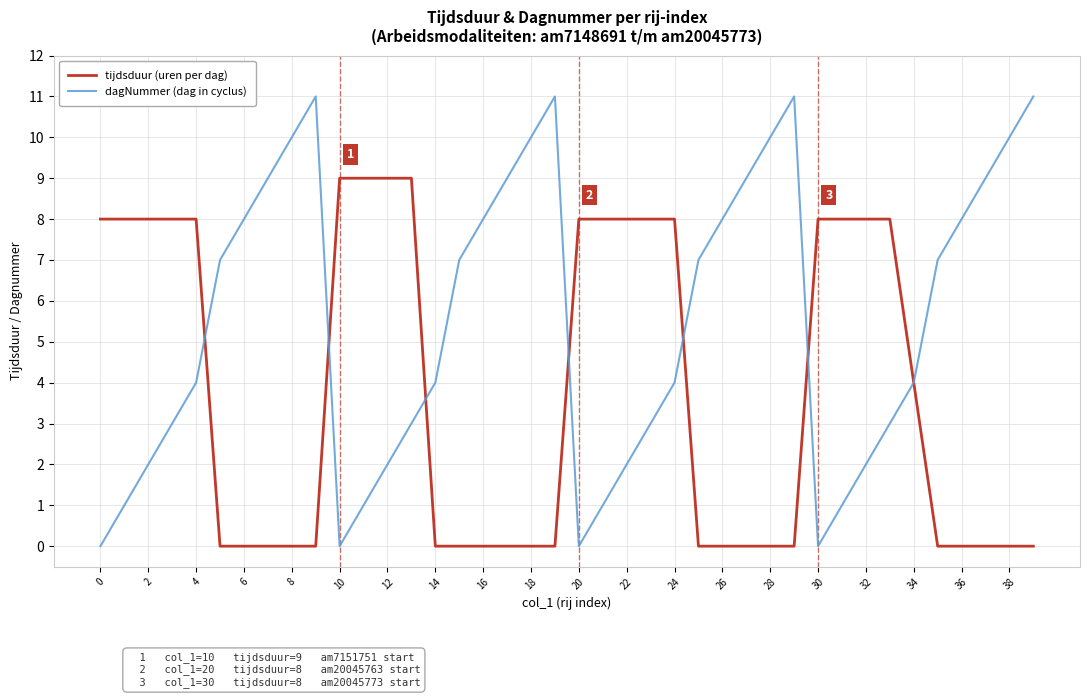

What is the maximum value shown in the chart?

11